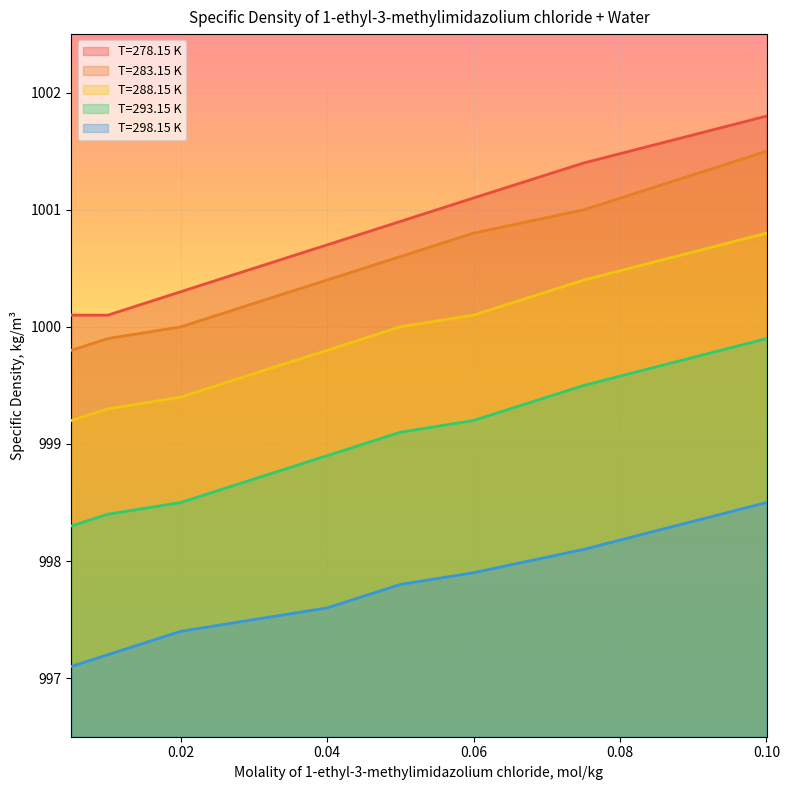

List the labels in order of T=278.15 K value, largest first.

0.10001, 0.07506, 0.05995, 0.04997, 0.03998, 0.02995, 0.01998, 0.00503, 0.01002